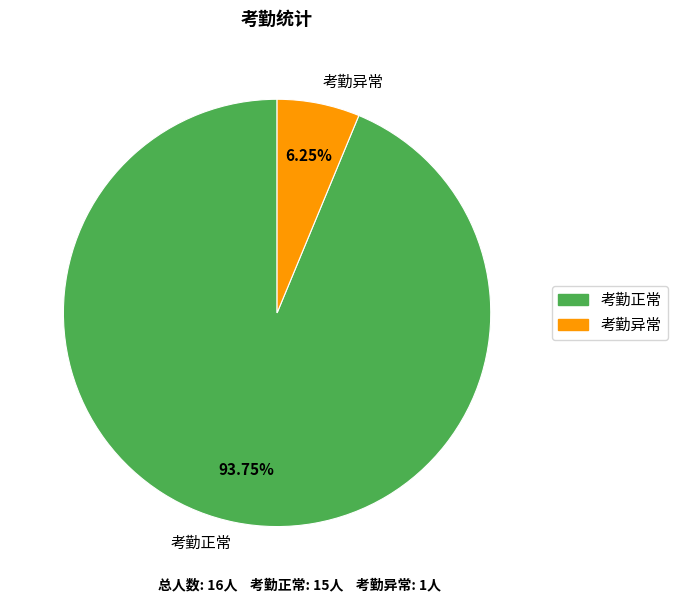

True or false: 考勤正常 accounts for 94% of the total.

True